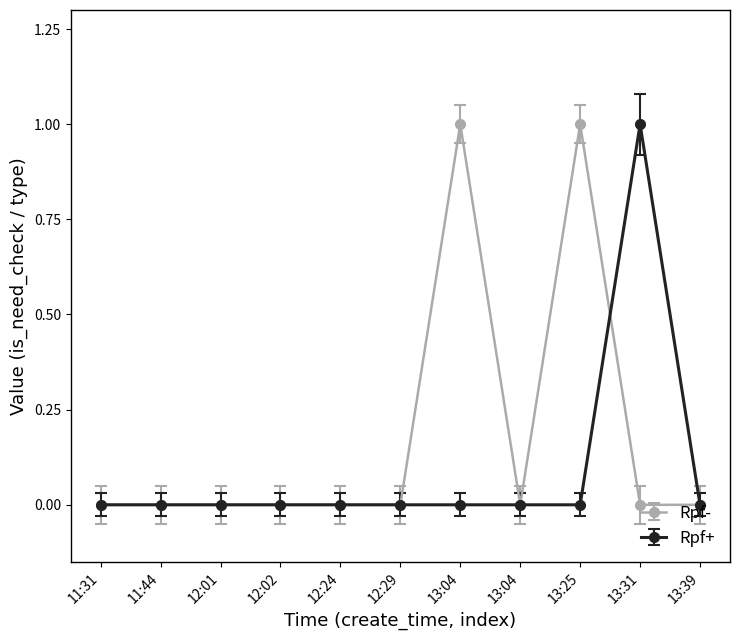

What are all the series names shown in the legend?

Rpf-, Rpf+